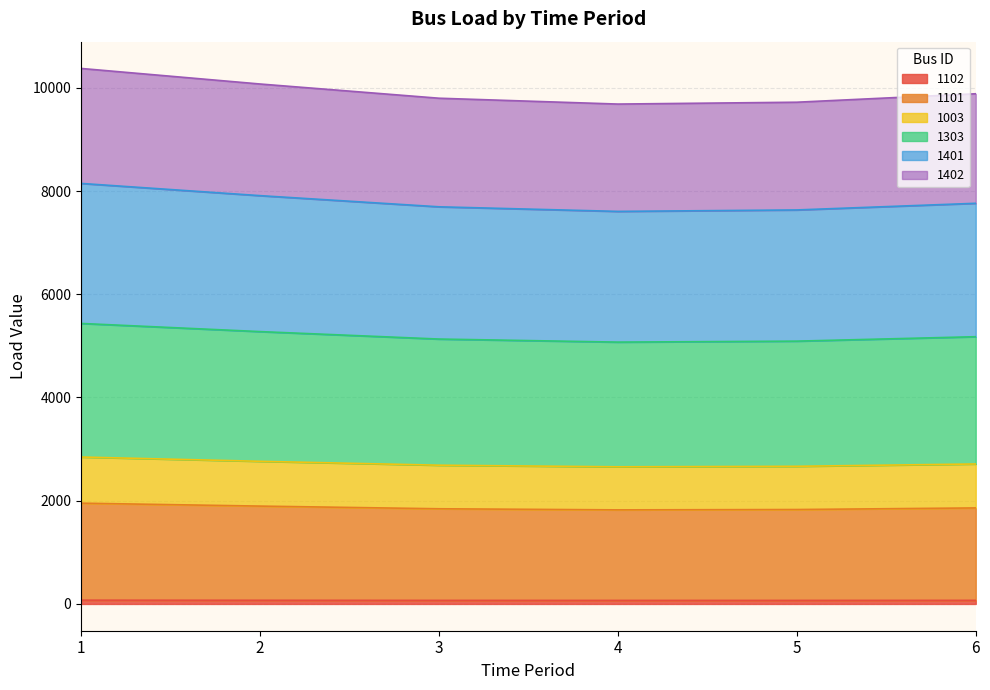

What are all the series names shown in the legend?

1102, 1101, 1003, 1303, 1401, 1402